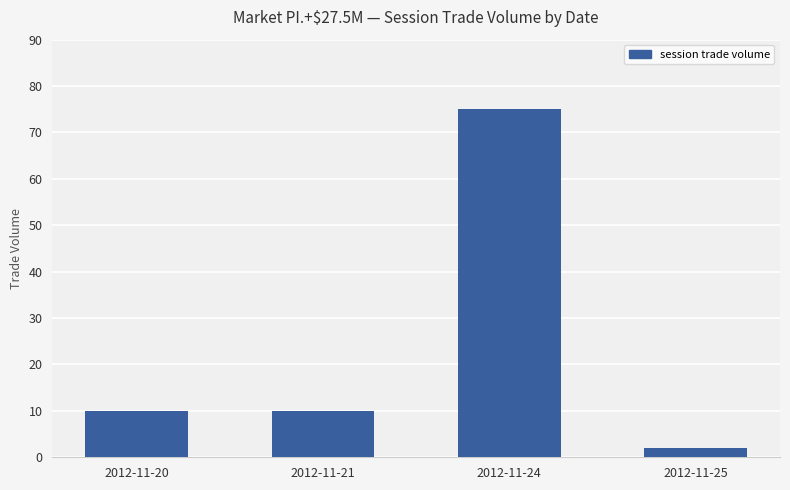

Does the chart contain stacked bars?

No